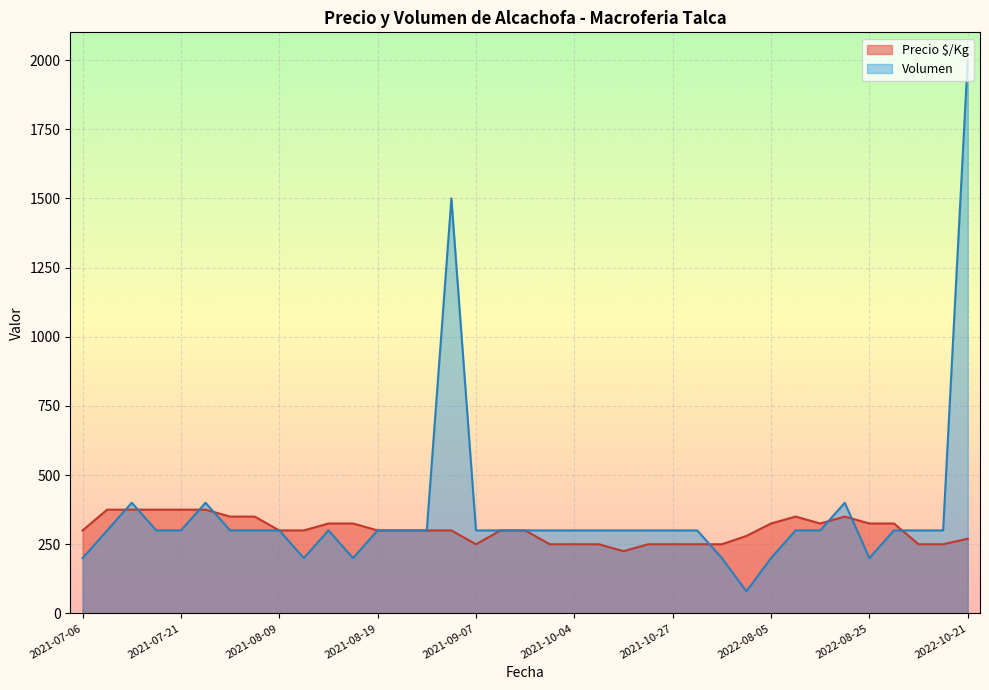

What are all the series names shown in the legend?

Precio $/Kg, Volumen